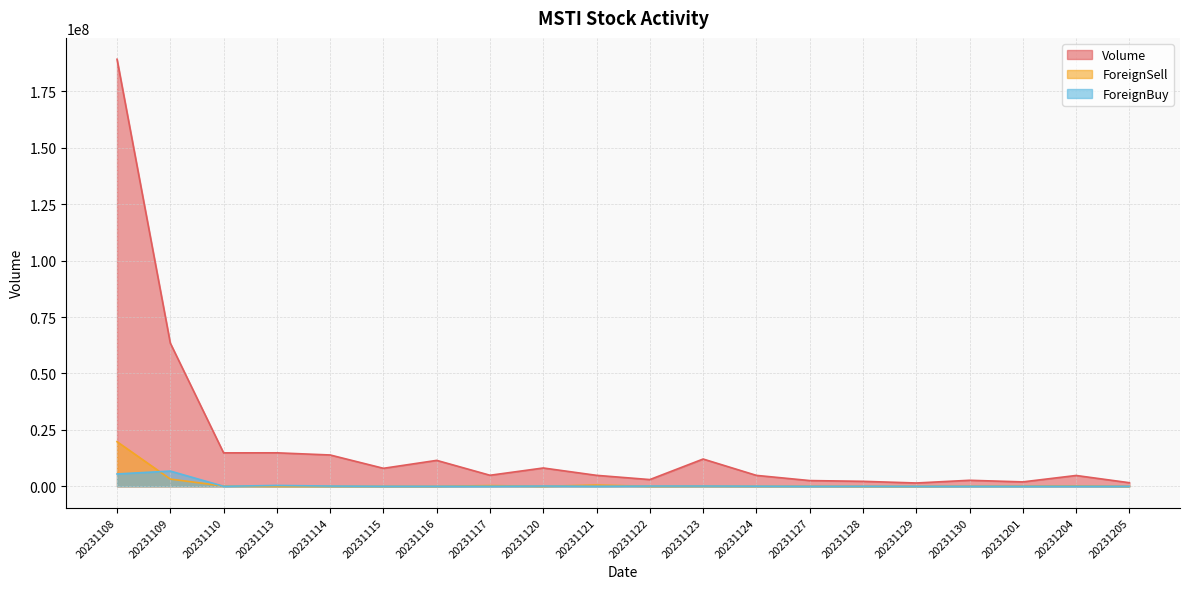

Reading left to right, transcribe all the data shown in this chart.

Volume: 20231108=189232400	20231109=63438200	20231110=14815900	20231113=14834800	20231114=13875400	20231115=7972100	20231116=11488600	20231117=4888500	20231120=8114500	20231121=4854500	20231122=2980100	20231123=12081300	20231124=4834400	20231127=2539400	20231128=2200600	20231129=1464300	20231130=2663600	20231201=1953100	20231204=4794800	20231205=1584700
ForeignSell: 20231108=19774700	20231109=3200000	20231110=120300	20231113=0	20231114=0	20231115=8700	20231116=0	20231117=311200	20231120=3200	20231121=554100	20231122=6200	20231123=49800	20231124=19700	20231127=45700	20231128=6300	20231129=2300	20231130=69100	20231201=89800	20231204=166500	20231205=0
ForeignBuy: 20231108=5466100	20231109=6743100	20231110=800	20231113=373200	20231114=101000	20231115=7800	20231116=6700	20231117=0	20231120=104400	20231121=5800	20231122=102900	20231123=111000	20231124=57700	20231127=7000	20231128=30300	20231129=900	20231130=7400	20231201=1000	20231204=0	20231205=8200